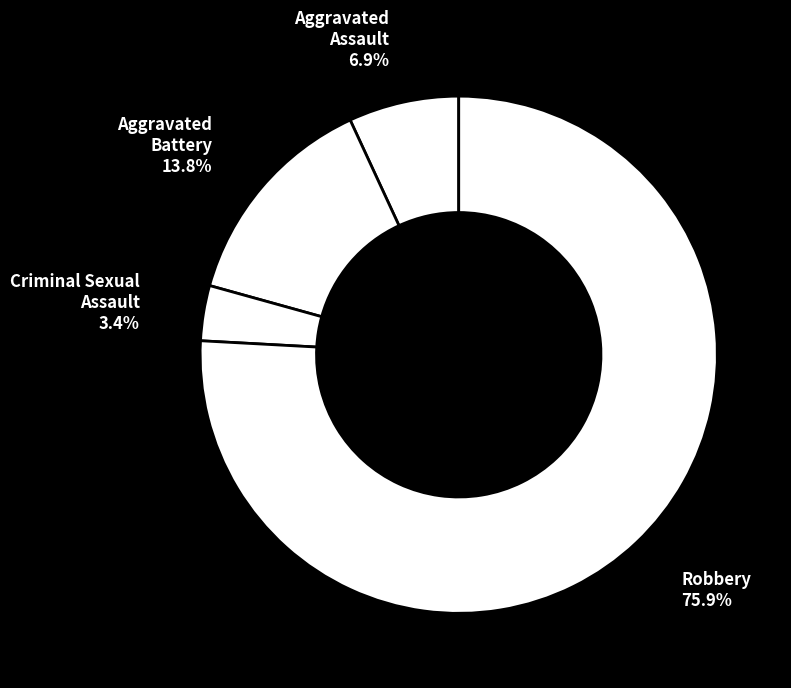

Rank the categories by value from lowest to highest.

Criminal Sexual Assault, Aggravated Assault, Aggravated Battery, Robbery